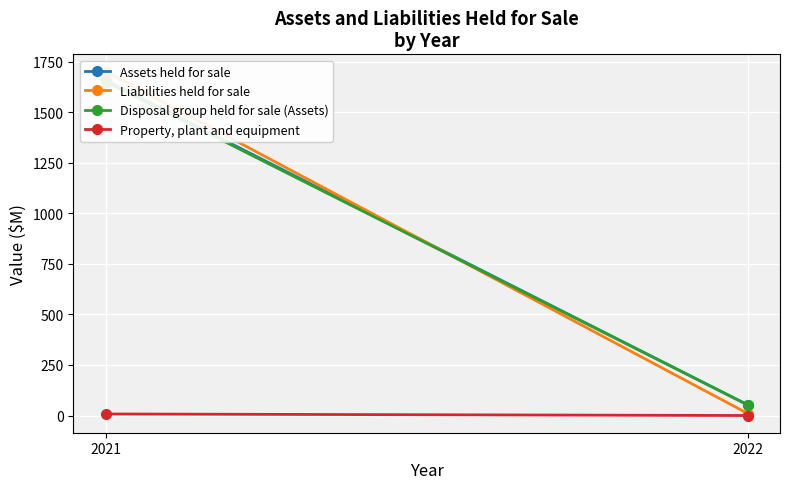

How many data points does each series have?

2